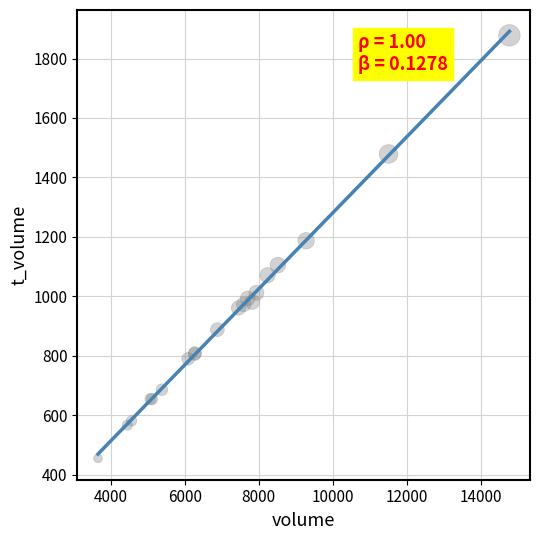

What Y value in the scatter plot is closest to 1166?

1187